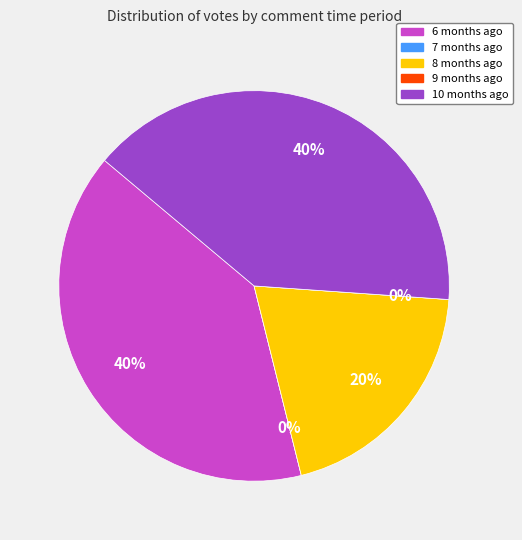

Does 10 months ago represent more than half of the total?

No